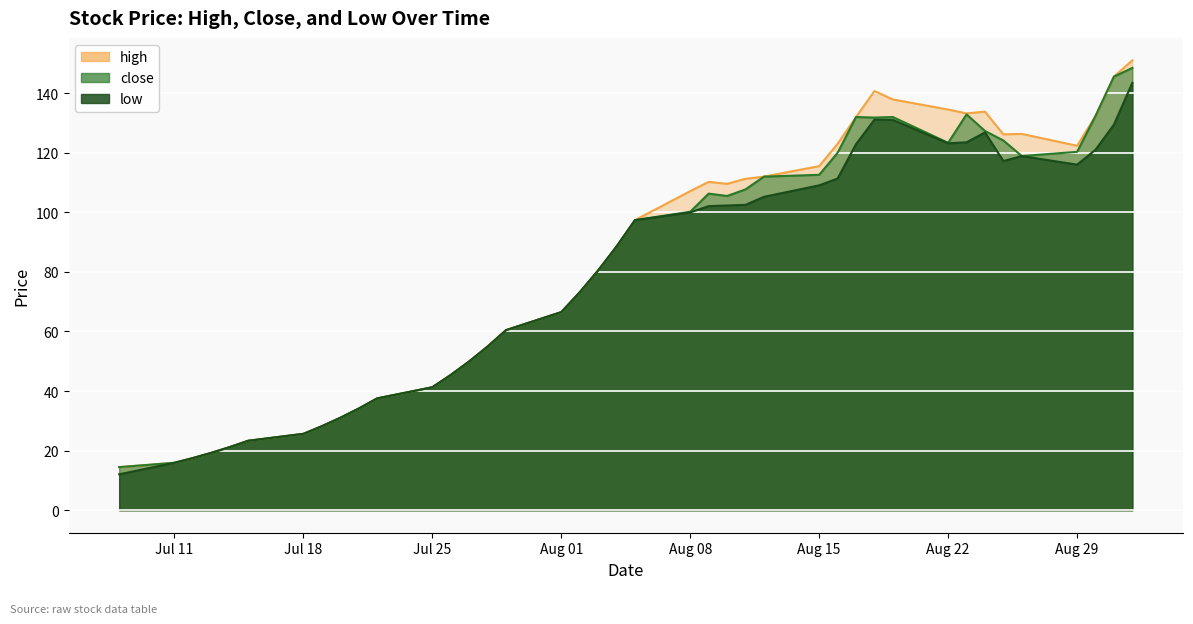

Which series changed the most between 2016-08-10 and 2016-08-17?

close